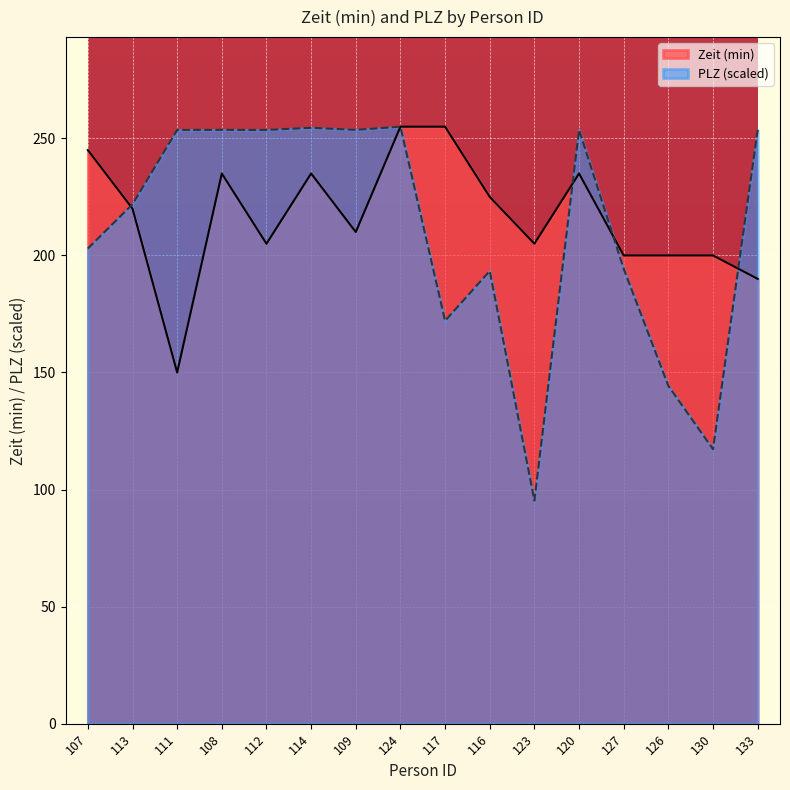

The Zeit (min) series shows 121.0 at 133. True or false?

False